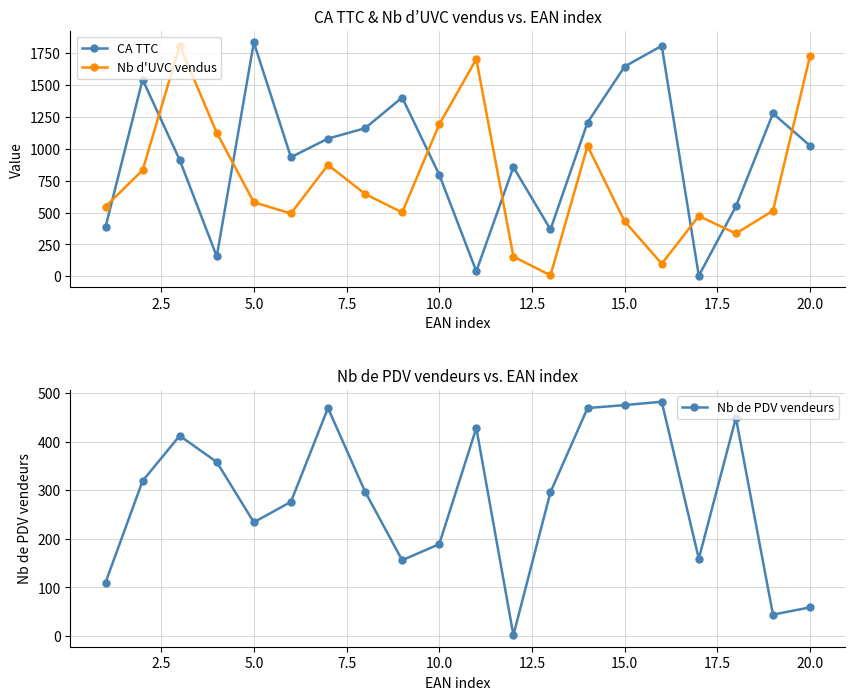

What value does the Nb d'UVC vendus series have at 10.0, to the nearest 100?

1200